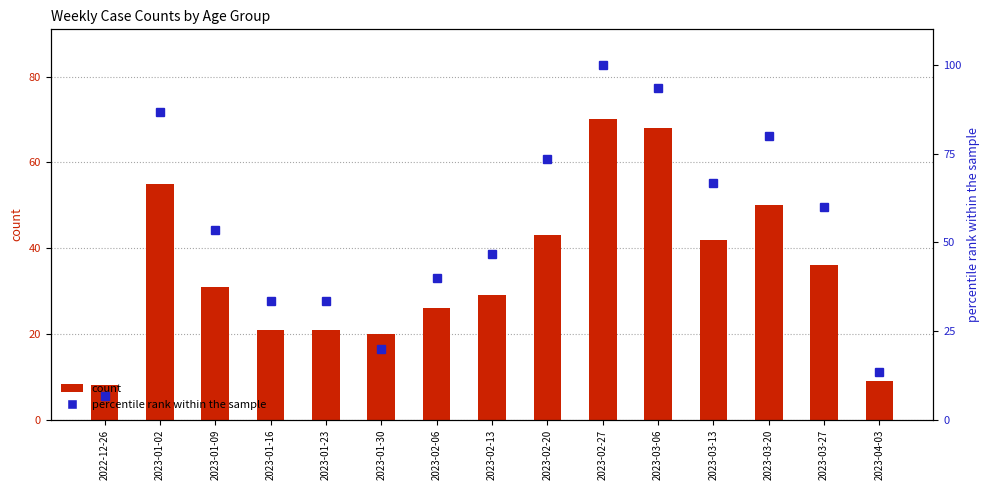

What position from the right is 2023-03-06?

5